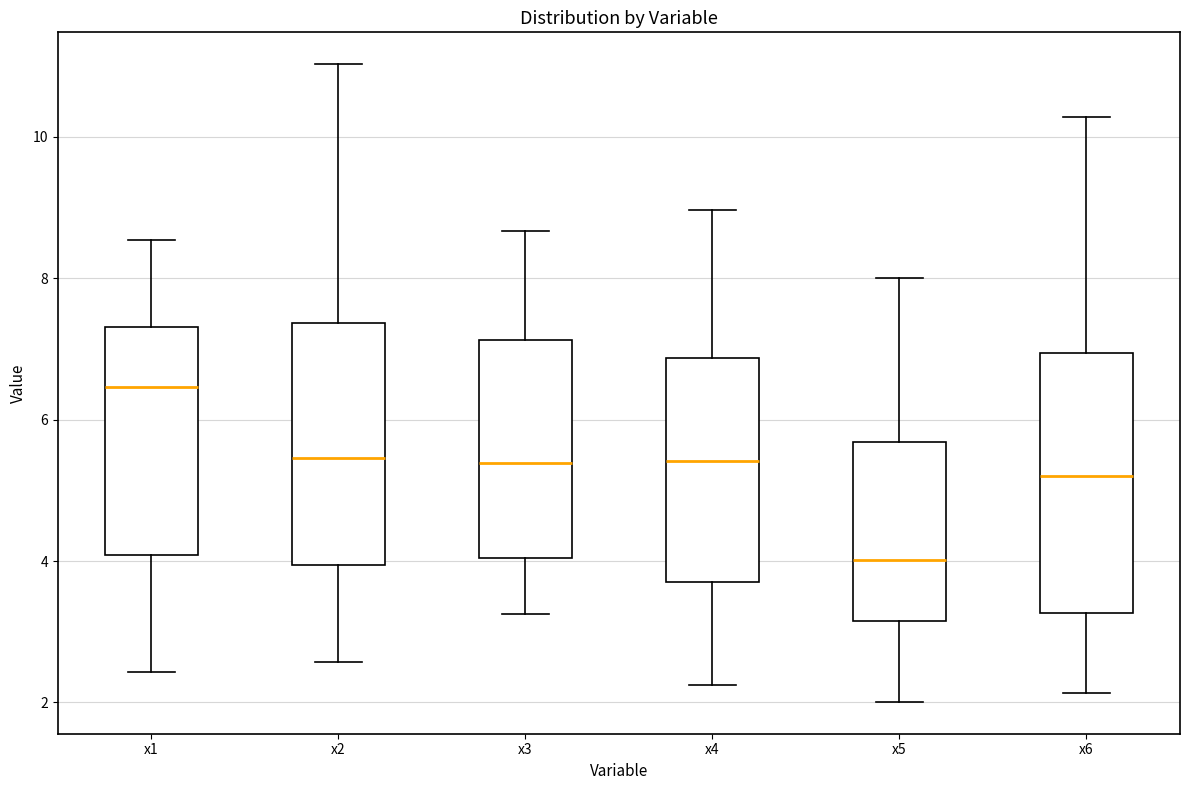

Reading left to right, read every box against the y-axis: the position of its median line, the range the box covers, and the ends of its whiskers. The values are not printed on the chart, so give them approximately, as read against the axis.

x1: median 6.4, box 4.0 to 7.4, whiskers 2.4 to 8.6
x2: median 5.4, box 4.0 to 7.4, whiskers 2.6 to 11.0
x3: median 5.4, box 4.0 to 7.2, whiskers 3.2 to 8.6
x4: median 5.4, box 3.8 to 6.8, whiskers 2.2 to 9.0
x5: median 4.0, box 3.2 to 5.6, whiskers 2.0 to 8.0
x6: median 5.2, box 3.2 to 7.0, whiskers 2.2 to 10.2